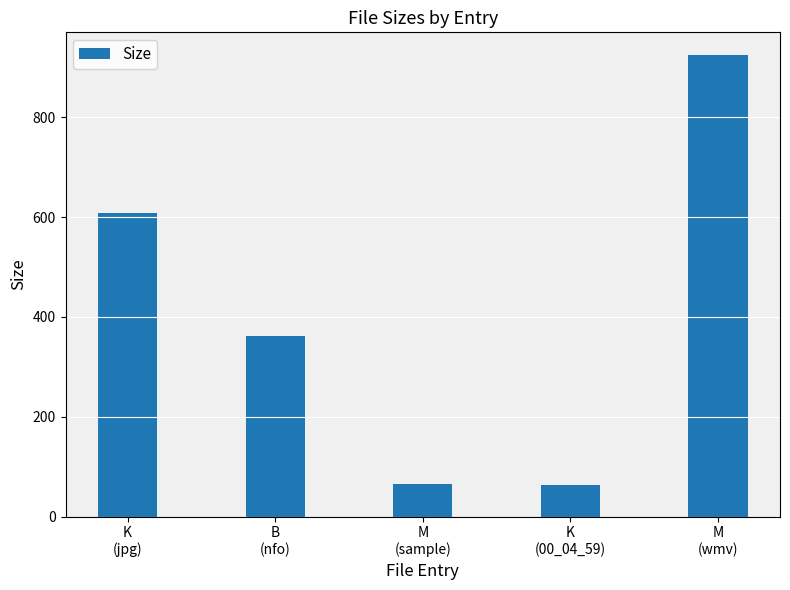

What is the value of the 4th bar from the left?

63.4